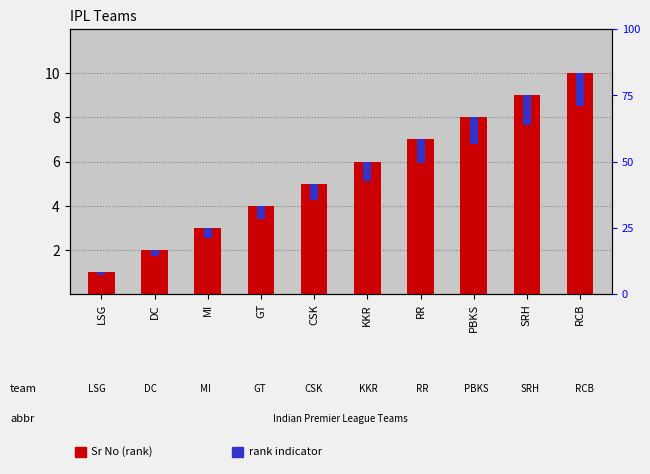

List the labels in order of Sr No value, smallest first.

LSG, DC, MI, GT, CSK, KKR, RR, PBKS, SRH, RCB